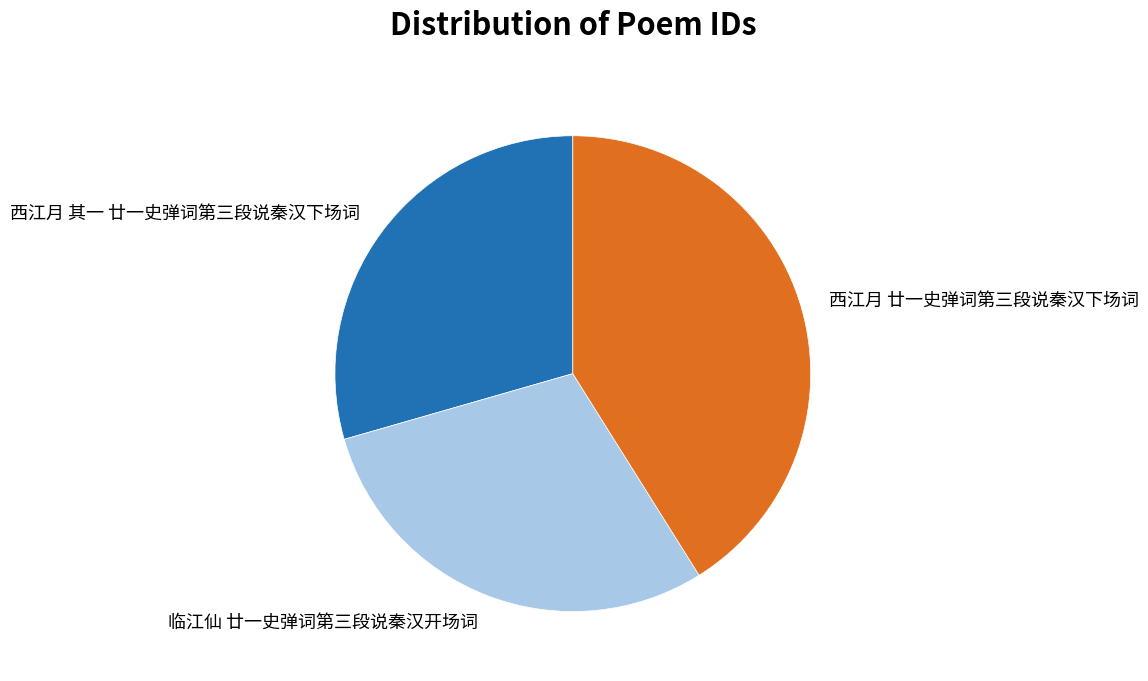

The 西江月 廿一史弹词第三段说秦汉下场词 slice represents 41% of the pie. True or false?

True